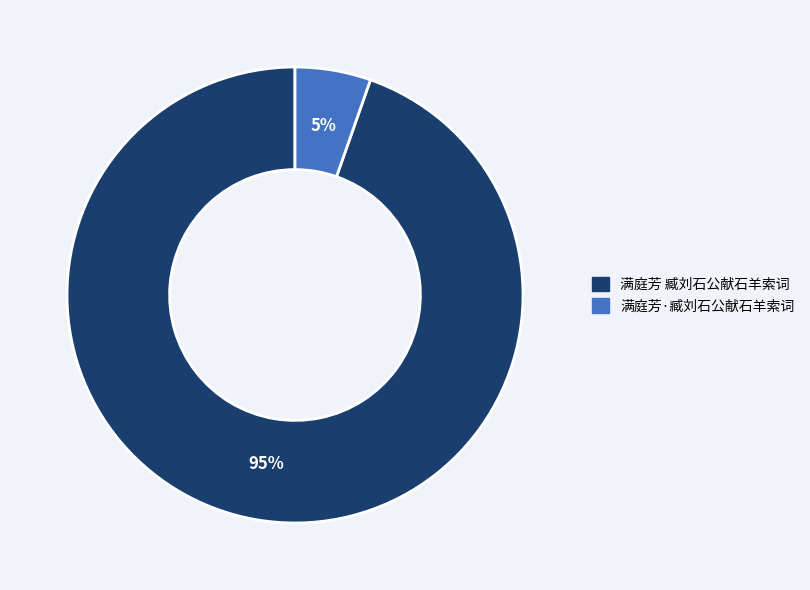

To the nearest percent, what is the average slice percentage?

50%